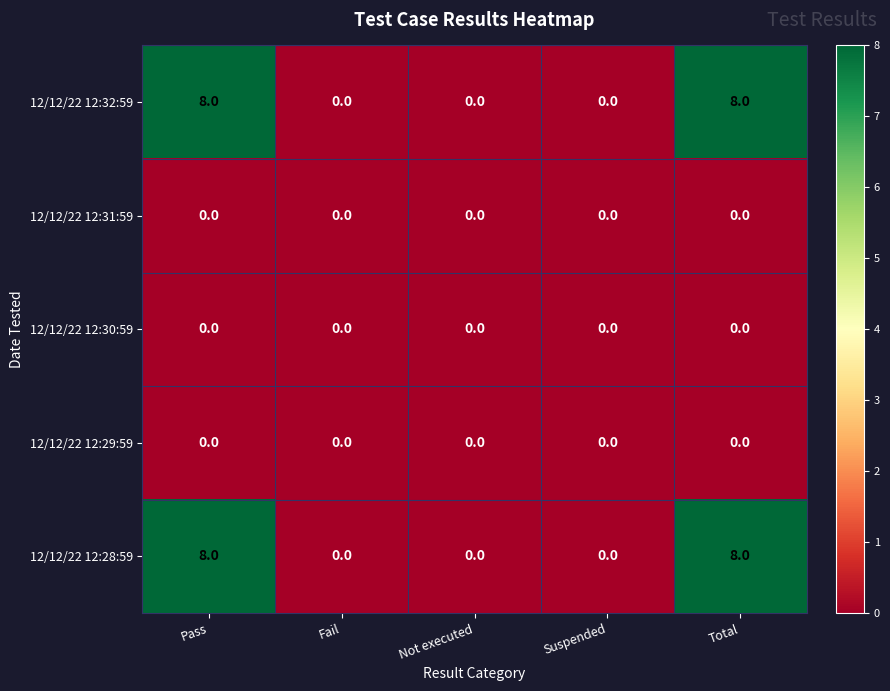

What is the difference between the highest and lowest values at Total?

8